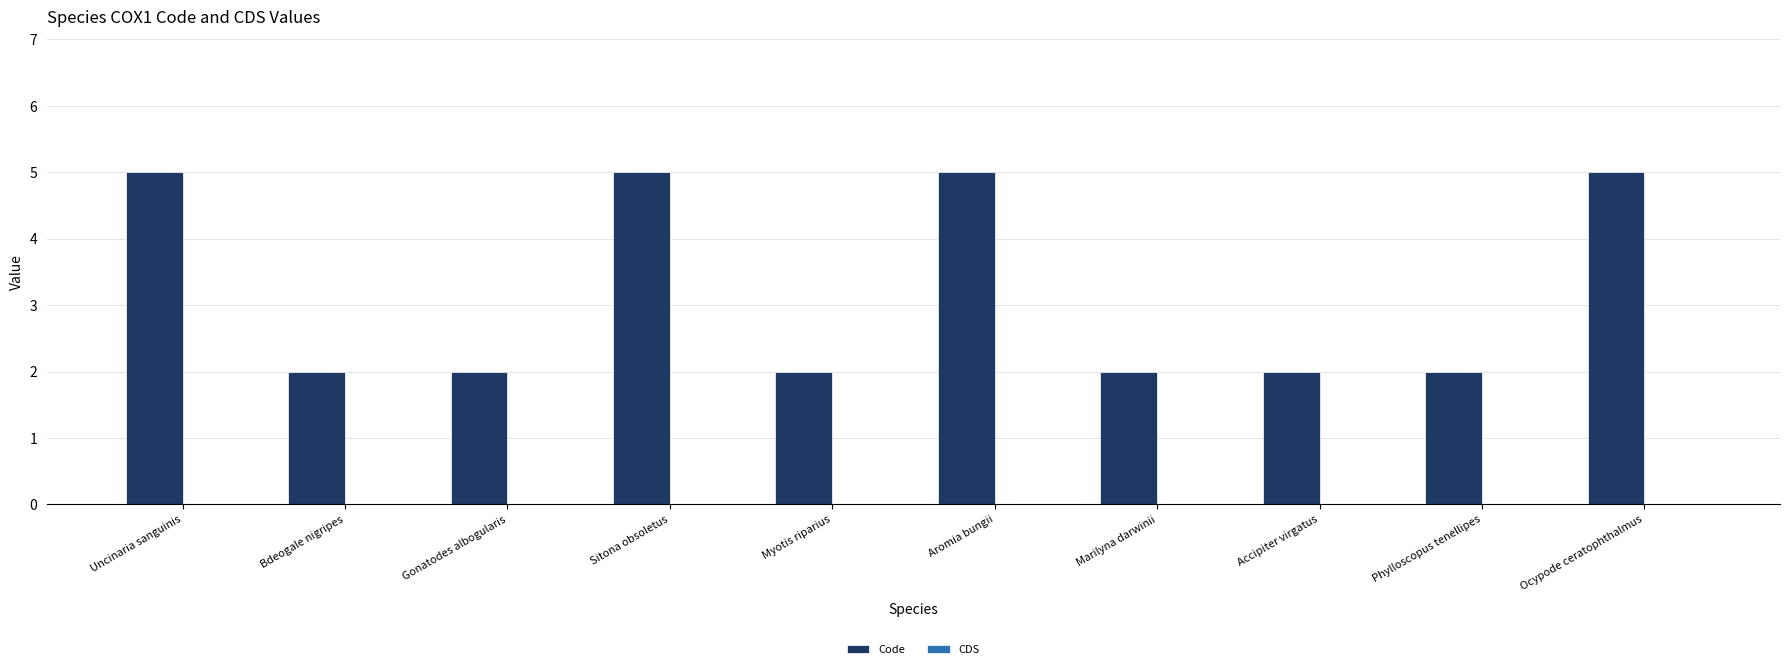

What is the sum of all values?

32